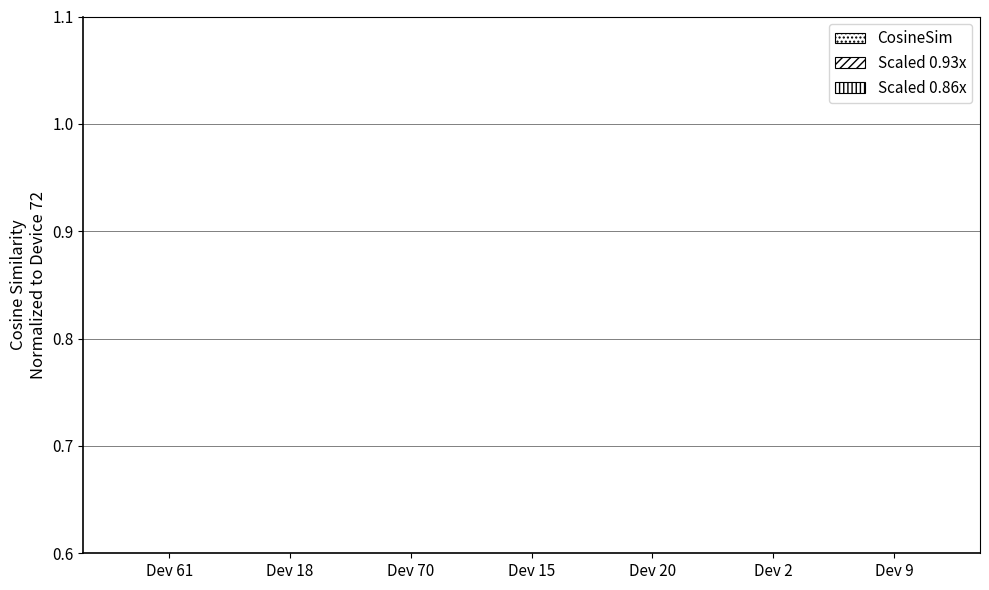

Where is Scaled 0.93x nearest to the value 0?

Dev 2